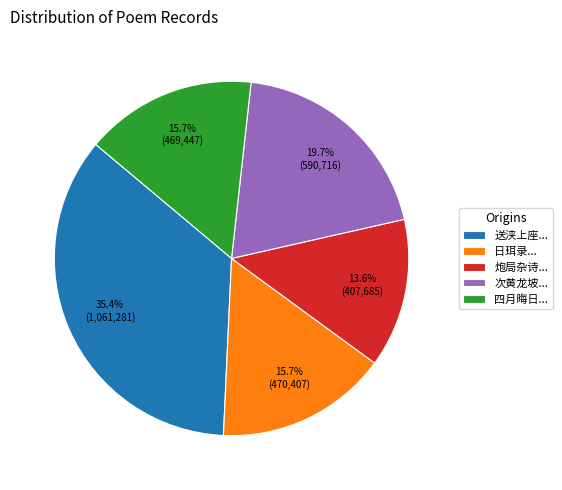

What percentage is NOT represented by 四月晦日...?

84.3%